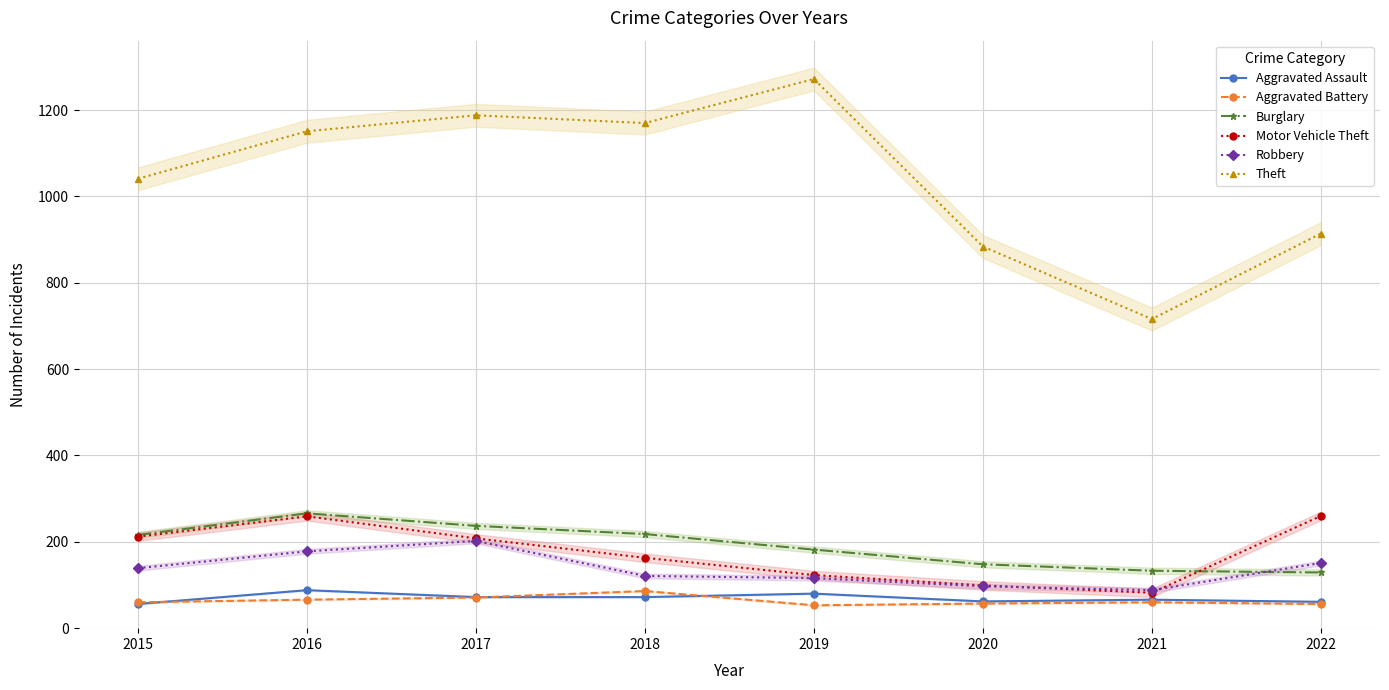

Does the chart display data point markers on the line(s)?

Yes